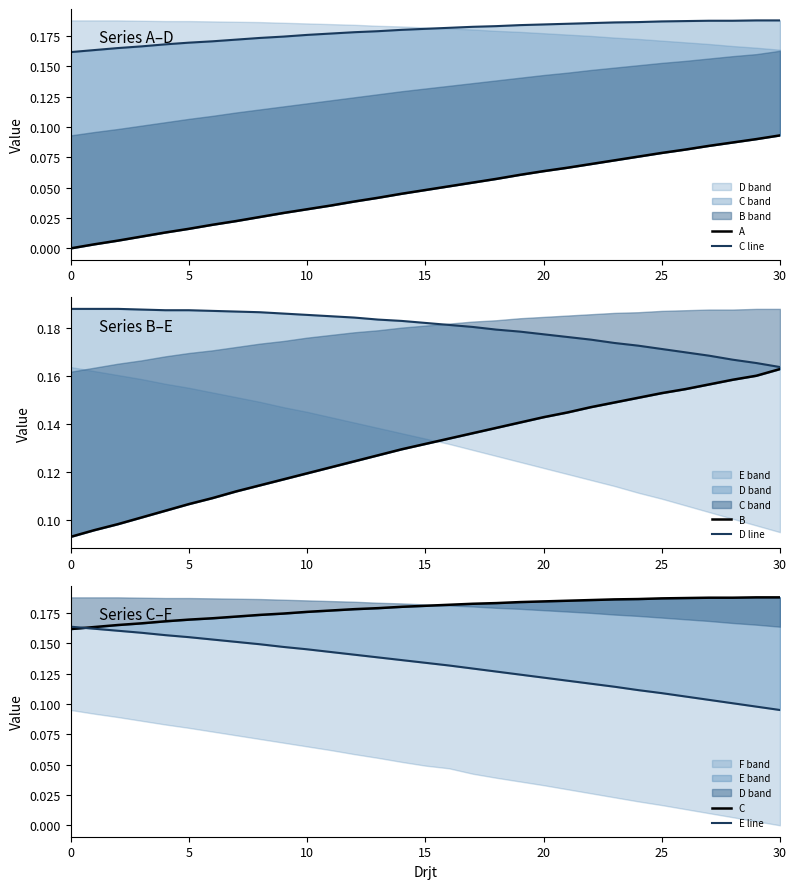

Which series changed the most between 16 and 30?

A